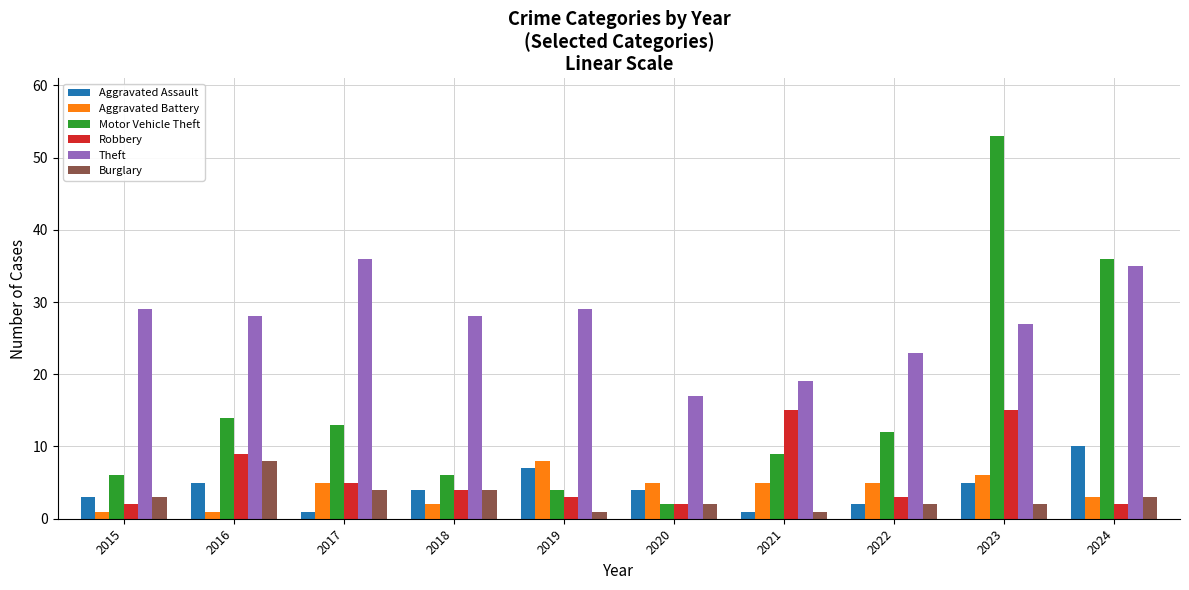

Where does the Aggravated Assault series first go above 4?

2016